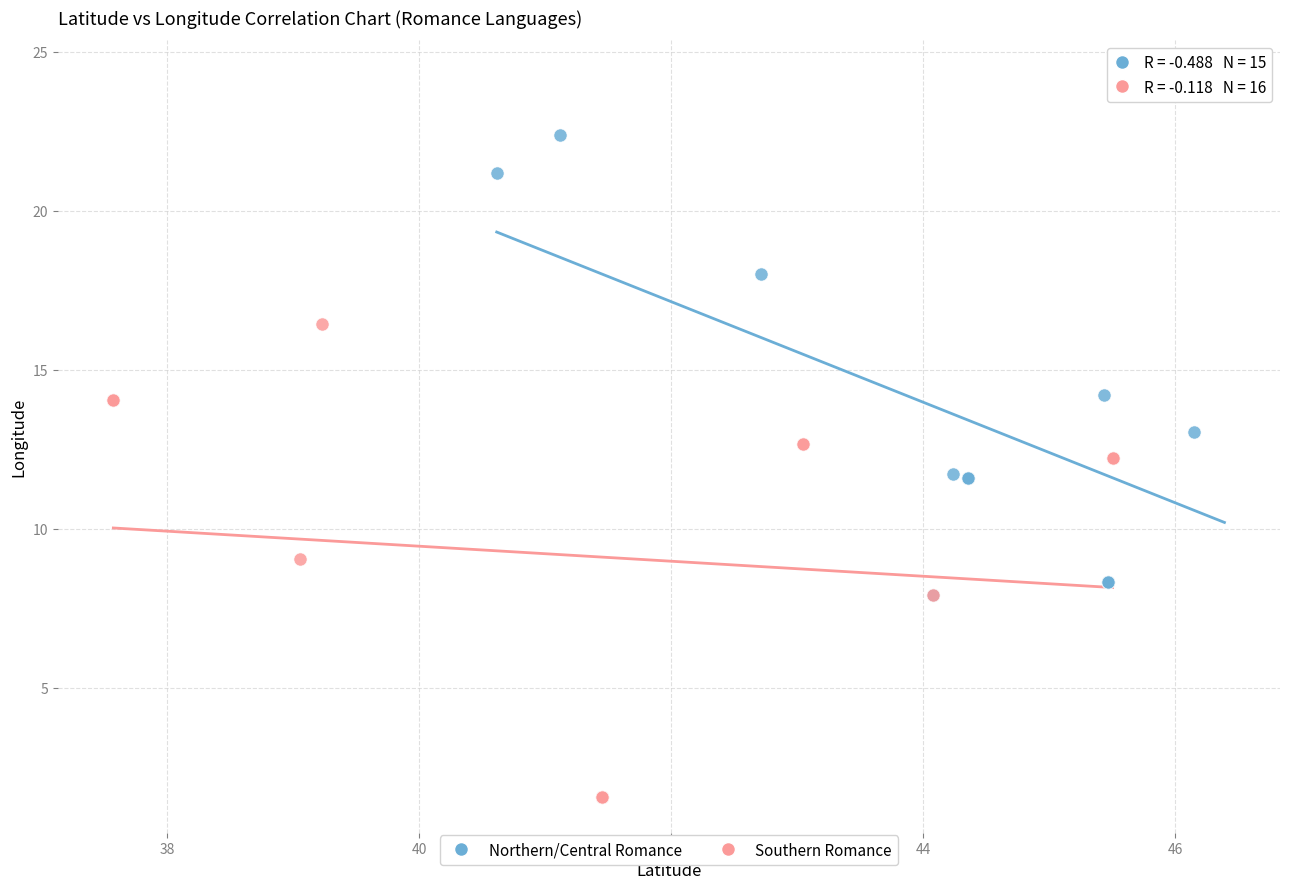

Which series reaches the minimum Y coordinate?

Southern Romance